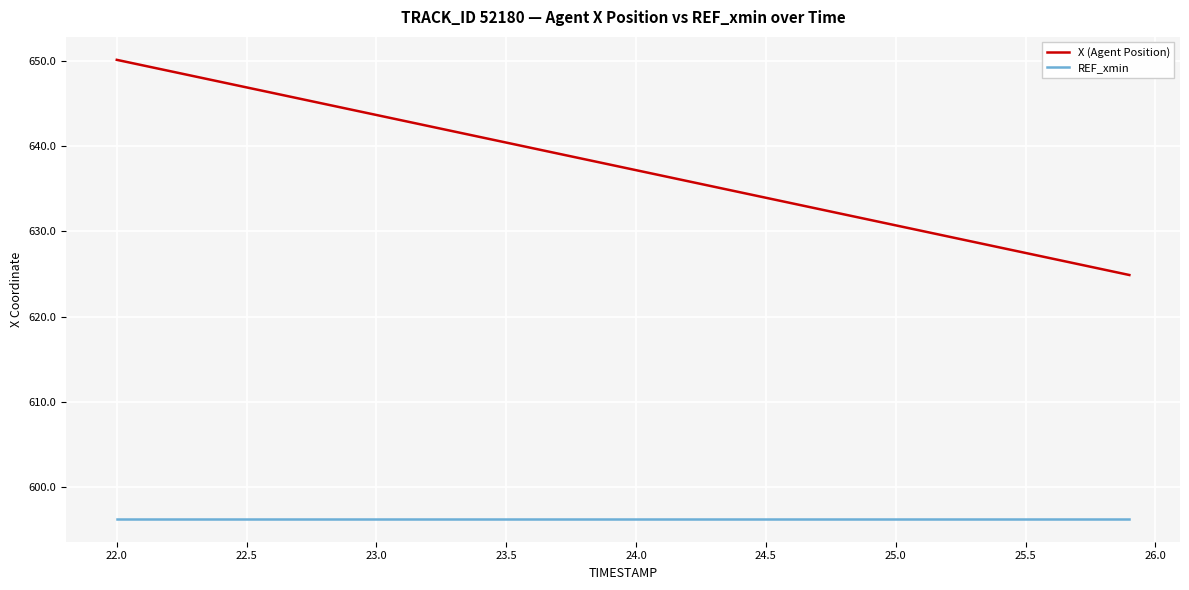

How many lines are shown in the chart?

2